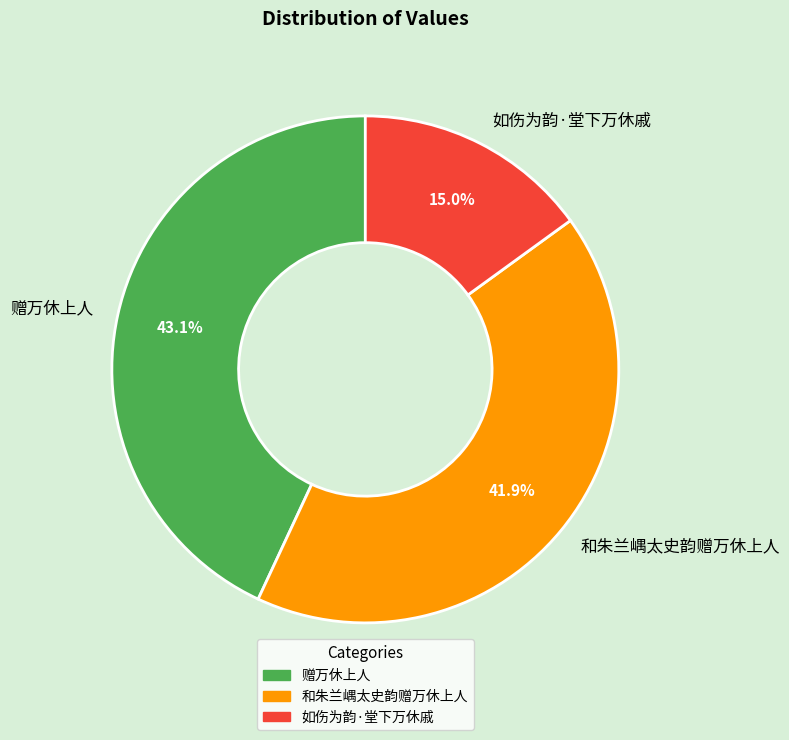

Which has a higher value, 如伤为韵·堂下万休戚 or 赠万休上人?

赠万休上人